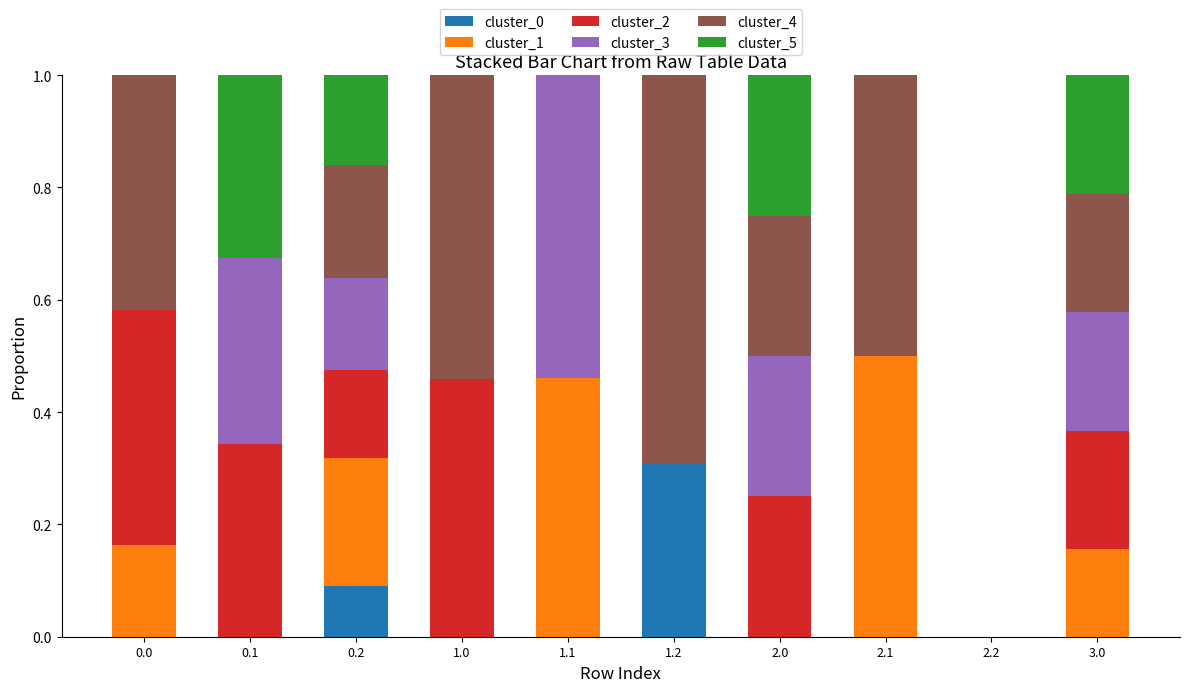

Which category has the highest value in the cluster_0 series?

1.2